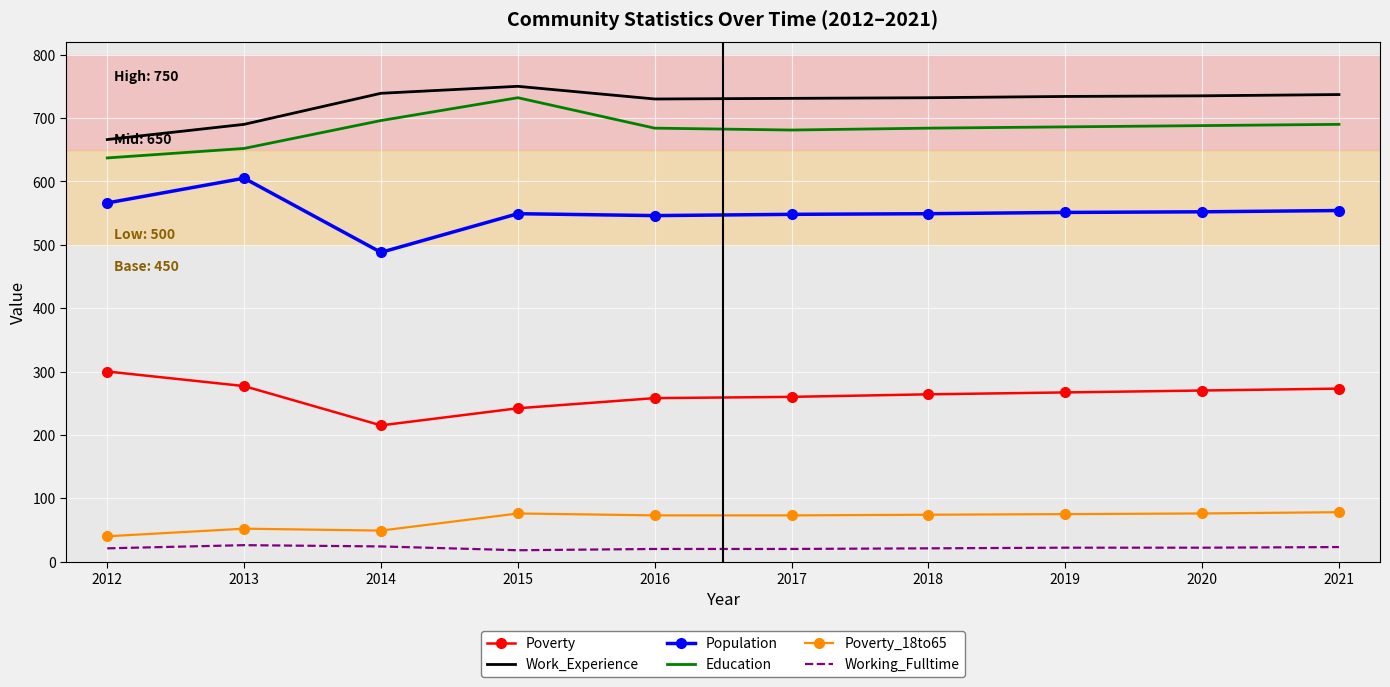

At which label does Education first exceed 686?

2014